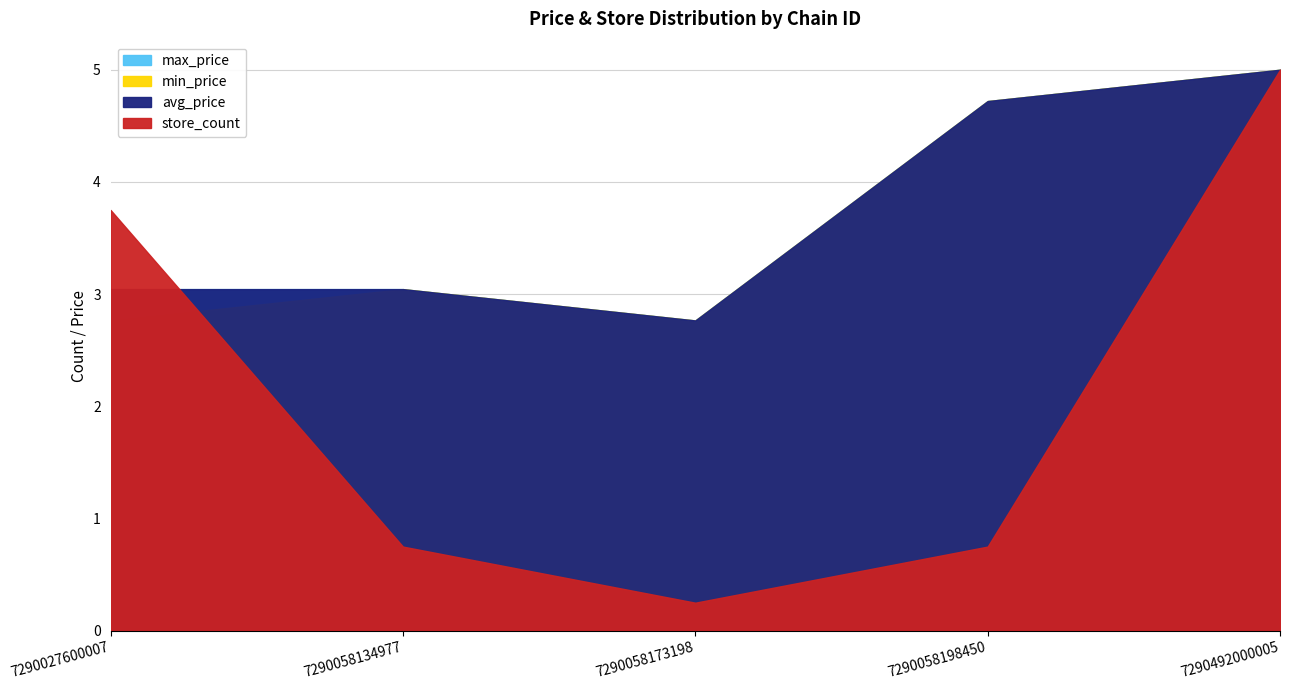

Which series has the largest range (max minus min)?

store_count